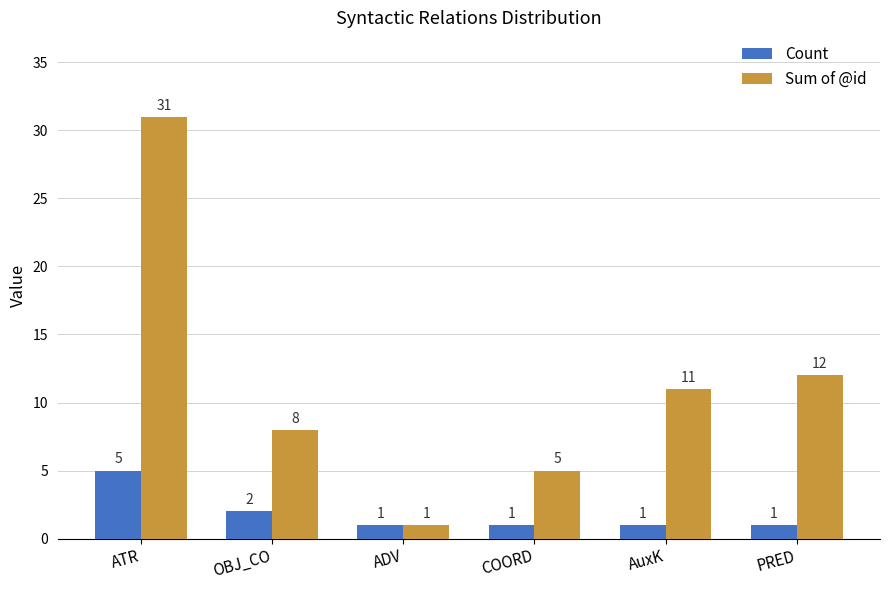

What is the value of the Sum of @id bar at the 1st from the left?

31